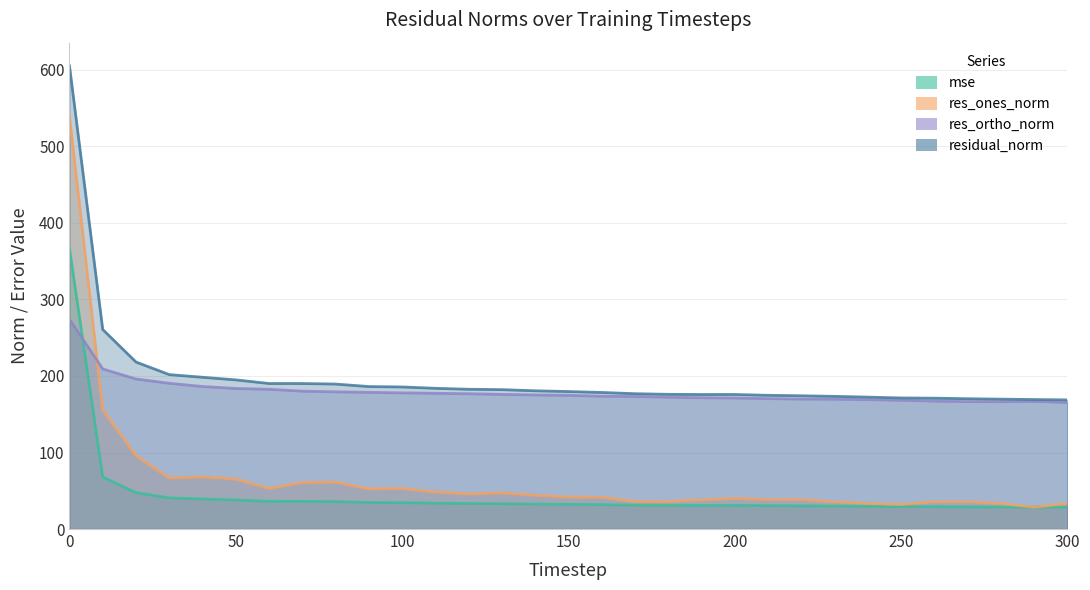

Reading right to left, transcribe all the data shown in this chart.

mse: 300=28.5	290=28.6	280=28.8	270=29.0	260=29.2	250=29.3	240=29.7	230=30.1	220=30.3	210=30.5	200=30.9	190=30.9	180=31.0	170=31.3	160=31.9	150=32.3	140=32.6	130=33.2	120=33.4	110=33.8	100=34.5	90=34.7	80=35.9	70=36.2	60=36.2	50=38.0	40=39.3	30=40.7	20=47.6	10=68.0	0=366.5
res_ones_norm: 300=33.3	290=28.6	280=33.3	270=35.6	260=35.7	250=32.0	240=33.5	230=35.5	220=38.5	210=38.5	200=39.9	190=38.1	180=35.9	170=35.9	160=41.5	150=41.8	140=44.0	130=47.2	120=45.8	110=48.4	100=53.0	90=52.5	80=61.2	70=60.8	60=53.0	50=65.2	40=68.2	30=66.7	20=95.8	10=155.7	0=539.7
res_ortho_norm: 300=165.4	290=166.8	280=166.4	270=166.5	260=167.2	250=168.3	240=169.1	230=169.7	220=169.8	210=170.5	200=171.3	190=171.6	180=172.4	170=173.2	160=173.6	150=174.7	140=175.2	130=176.0	120=176.8	110=177.4	100=178.0	90=178.6	80=179.3	70=180.2	60=182.6	50=183.7	40=186.2	30=190.5	20=196.1	10=209.2	0=274.2
residual_norm: 300=168.7	290=169.2	280=169.7	270=170.3	260=171.0	250=171.3	240=172.4	230=173.4	220=174.1	210=174.8	200=175.8	190=175.8	180=176.0	170=176.9	160=178.5	150=179.7	140=180.7	130=182.2	120=182.7	110=183.9	100=185.7	90=186.2	80=189.5	70=190.2	60=190.2	50=194.9	40=198.3	30=201.8	20=218.2	10=260.8	0=605.4